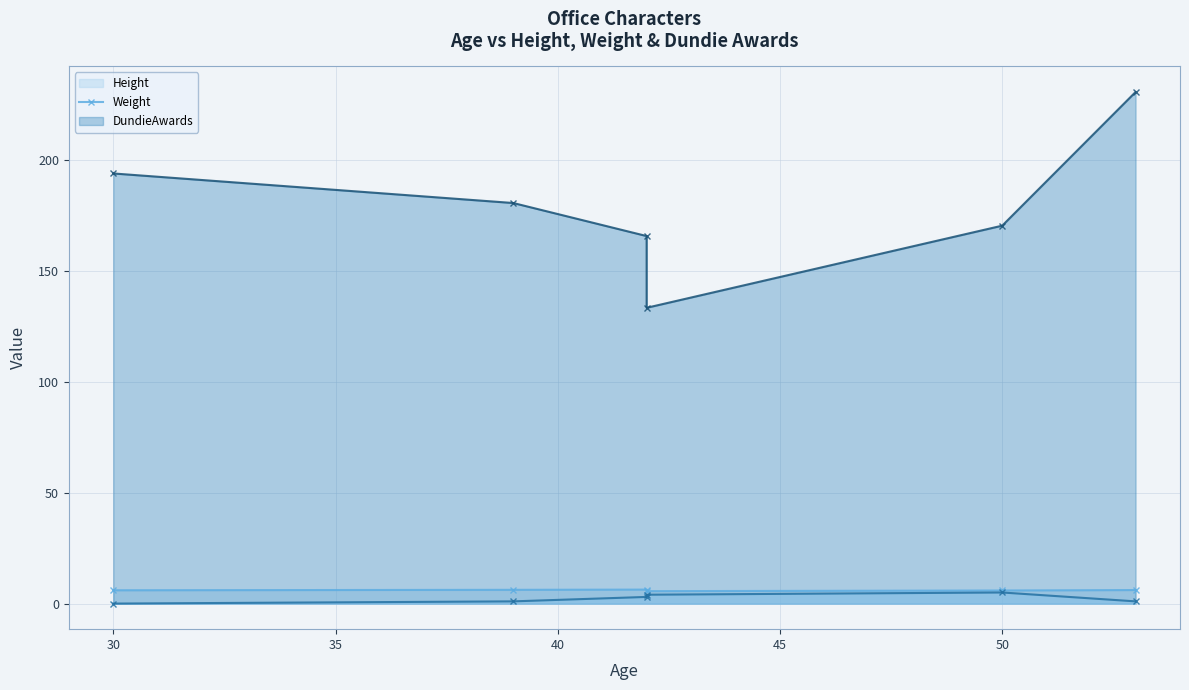

How many values in the DundieAwards (line) series exceed 3?

2